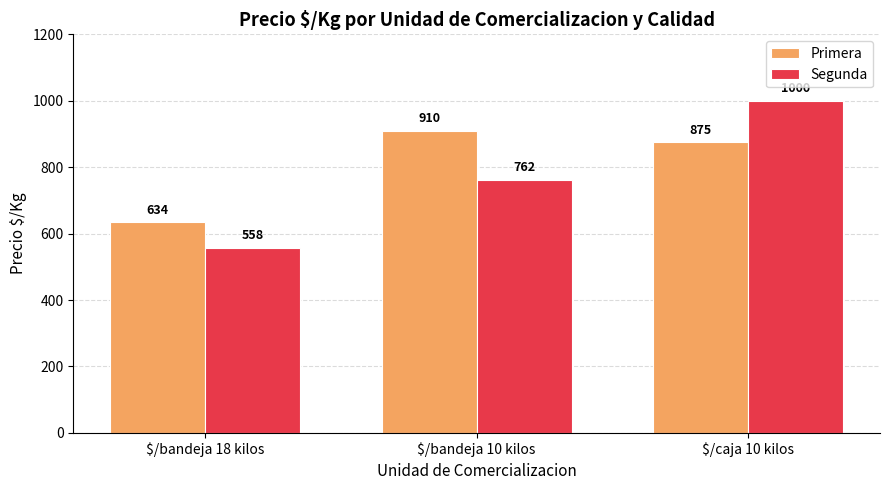

What is the sum of all Segunda values?

2320